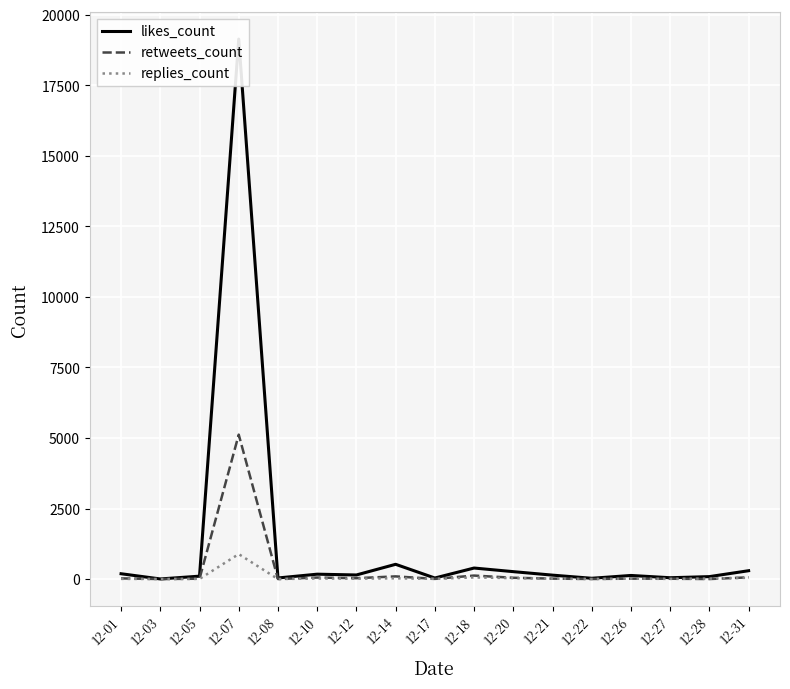

Rank the categories by retweets_count value from lowest to highest.

12-03, 12-08, 12-28, 12-22, 12-17, 12-27, 12-05, 12-26, 12-21, 12-01, 12-12, 12-20, 12-10, 12-31, 12-14, 12-18, 12-07